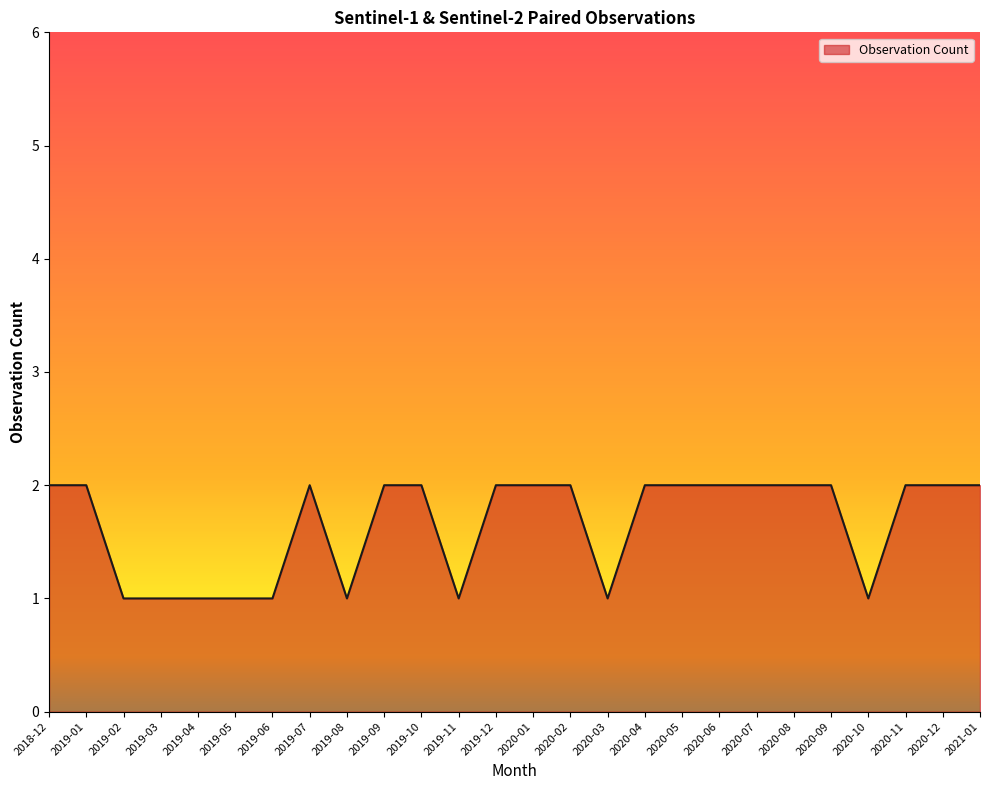

What position from the left is 2020-01?

14